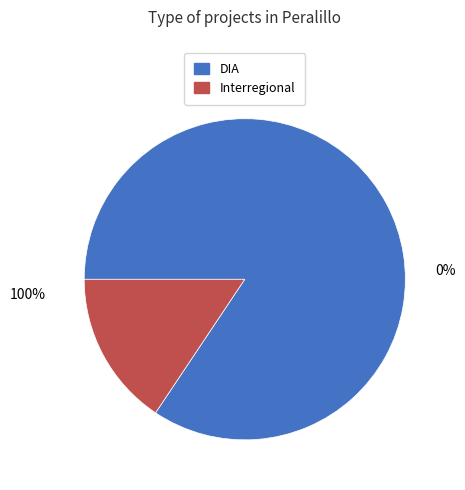

How many slices are in this pie chart?

2